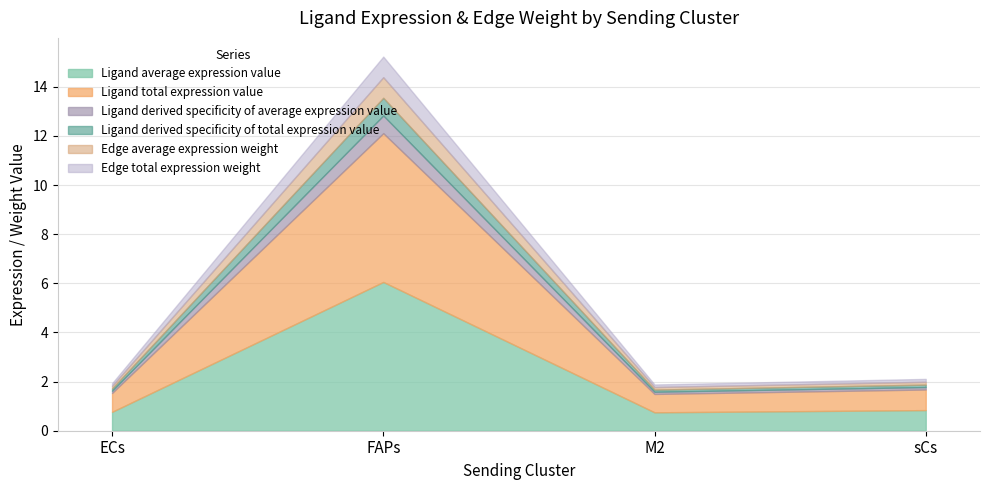

How many series are shown in this chart?

6